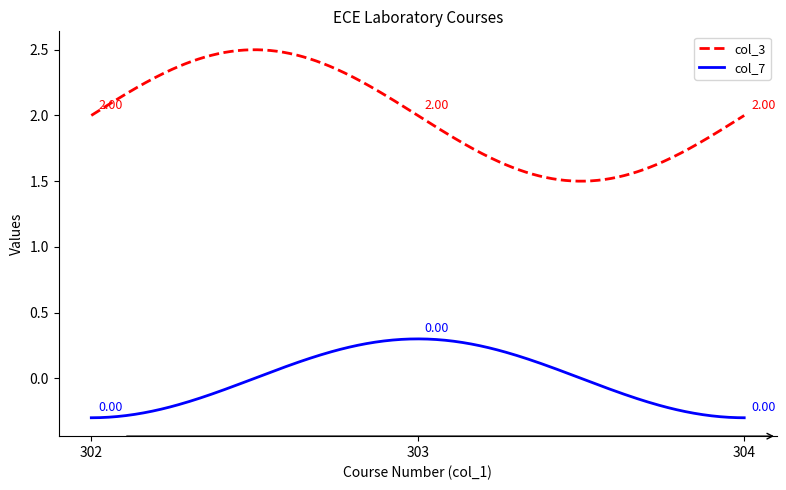

Rank the series by their average value, from lowest to highest.

col_7, col_3